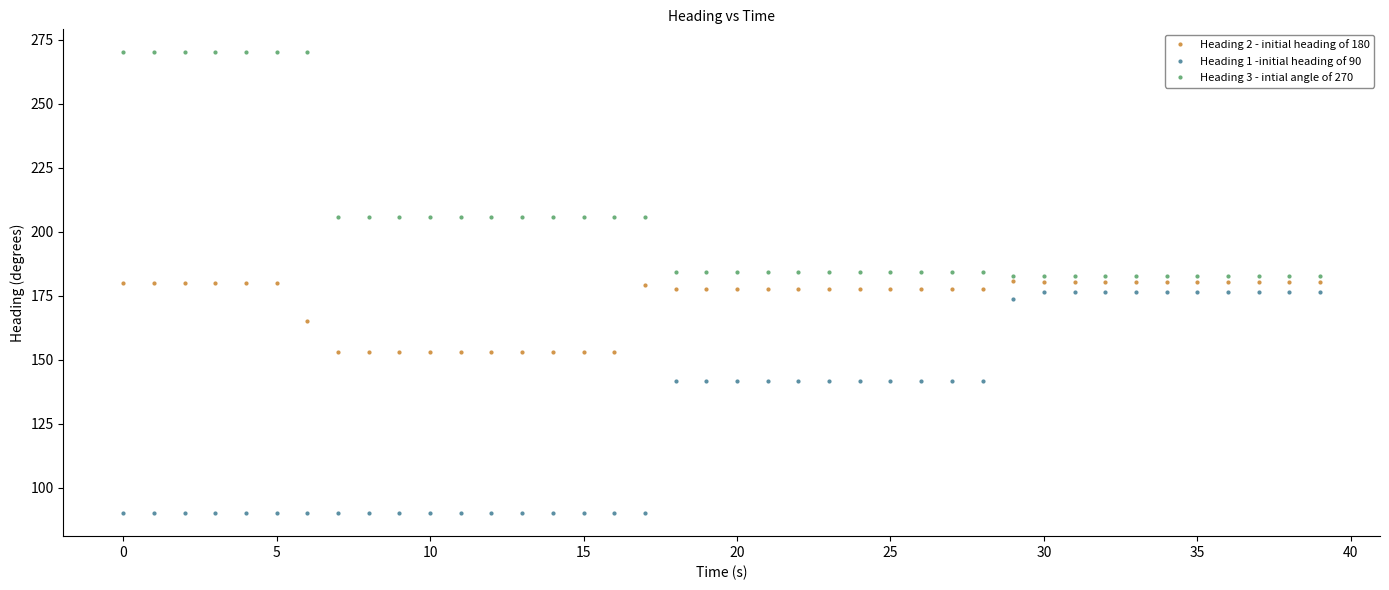

What is the maximum value shown in the chart?

270.0